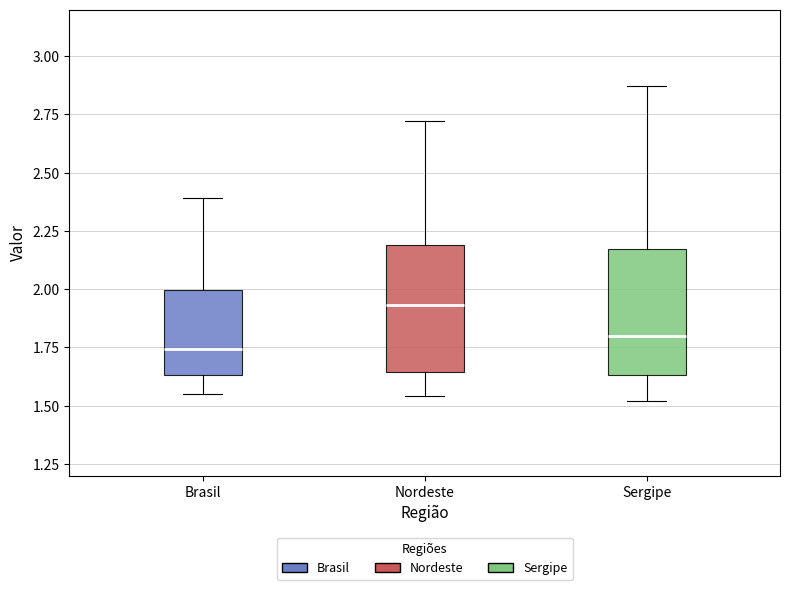

Reading left to right, transcribe this box plot: for each box, give where its median line is, the range the box spans, and where its two whiskers end, as read against the y-axis. The values are not printed on the chart, so give them approximately, as read against the axis.

Brasil: median 1.75, box 1.65 to 2.00, whiskers 1.55 to 2.40
Nordeste: median 1.95, box 1.65 to 2.20, whiskers 1.55 to 2.70
Sergipe: median 1.80, box 1.65 to 2.15, whiskers 1.50 to 2.85